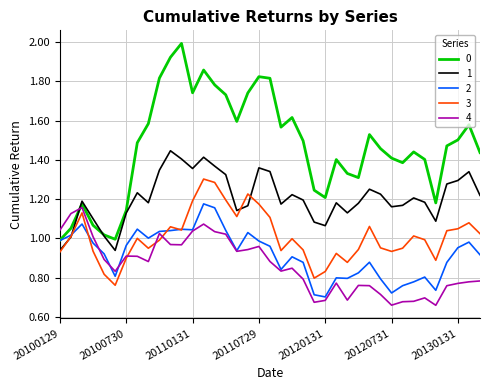

What is the maximum value shown in the chart?

2.0